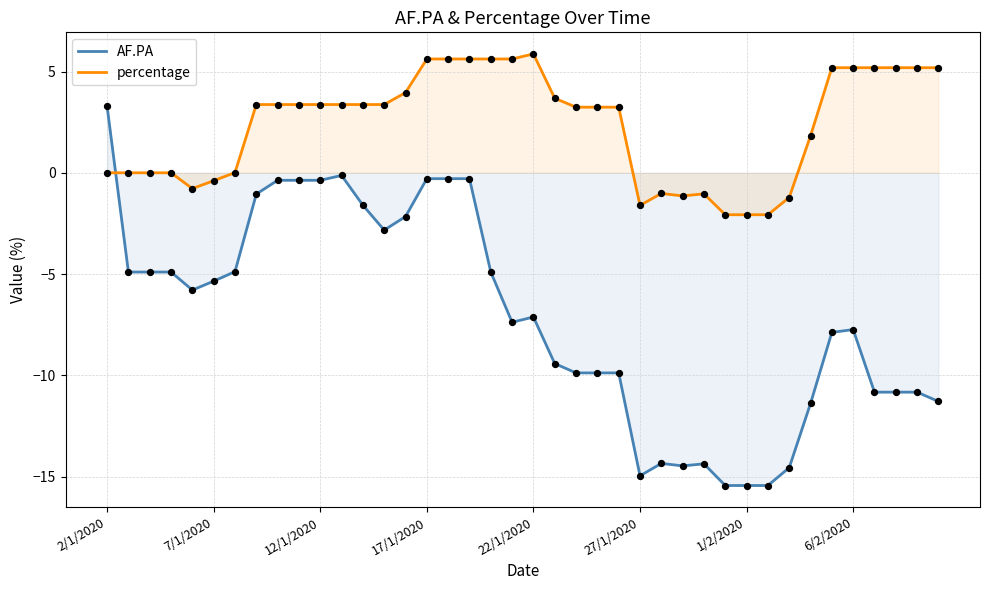

At how many categories does at least one series exceed -7?

40